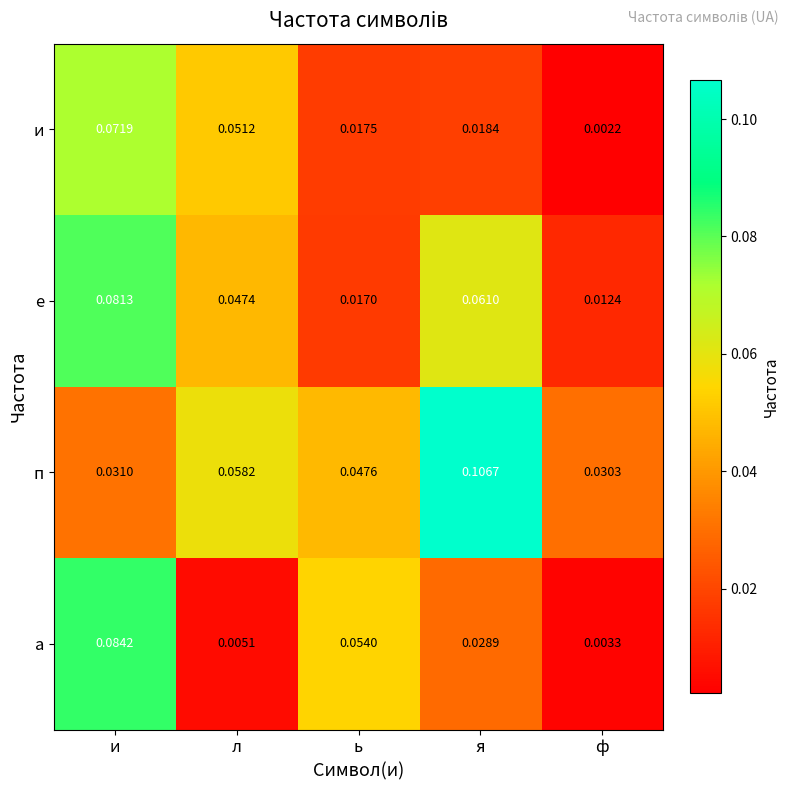

Rank the series by their maximum value, from lowest to highest.

и, е, а, п